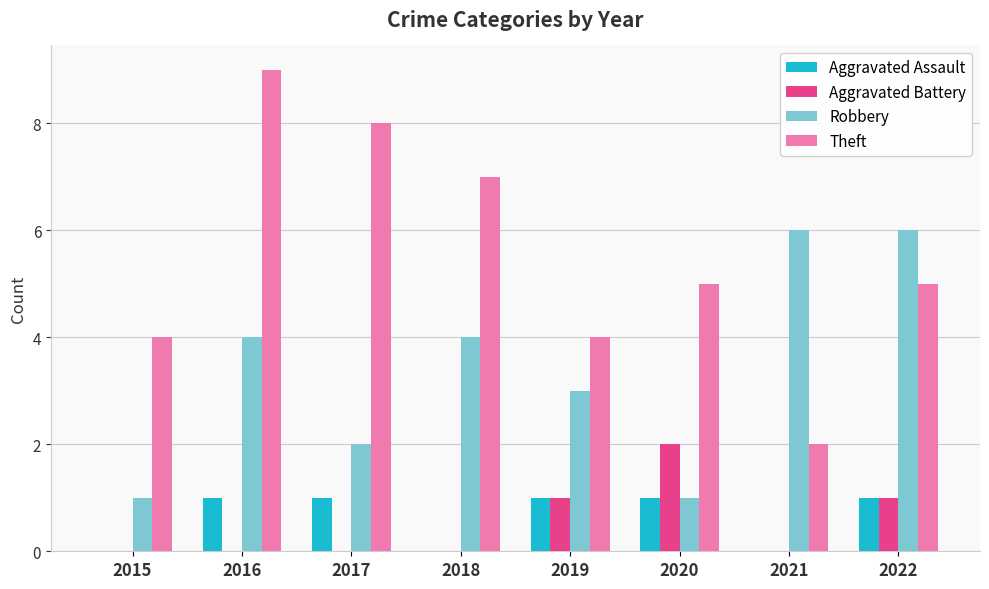

Which series changed the most between 2017 and 2022?

Robbery